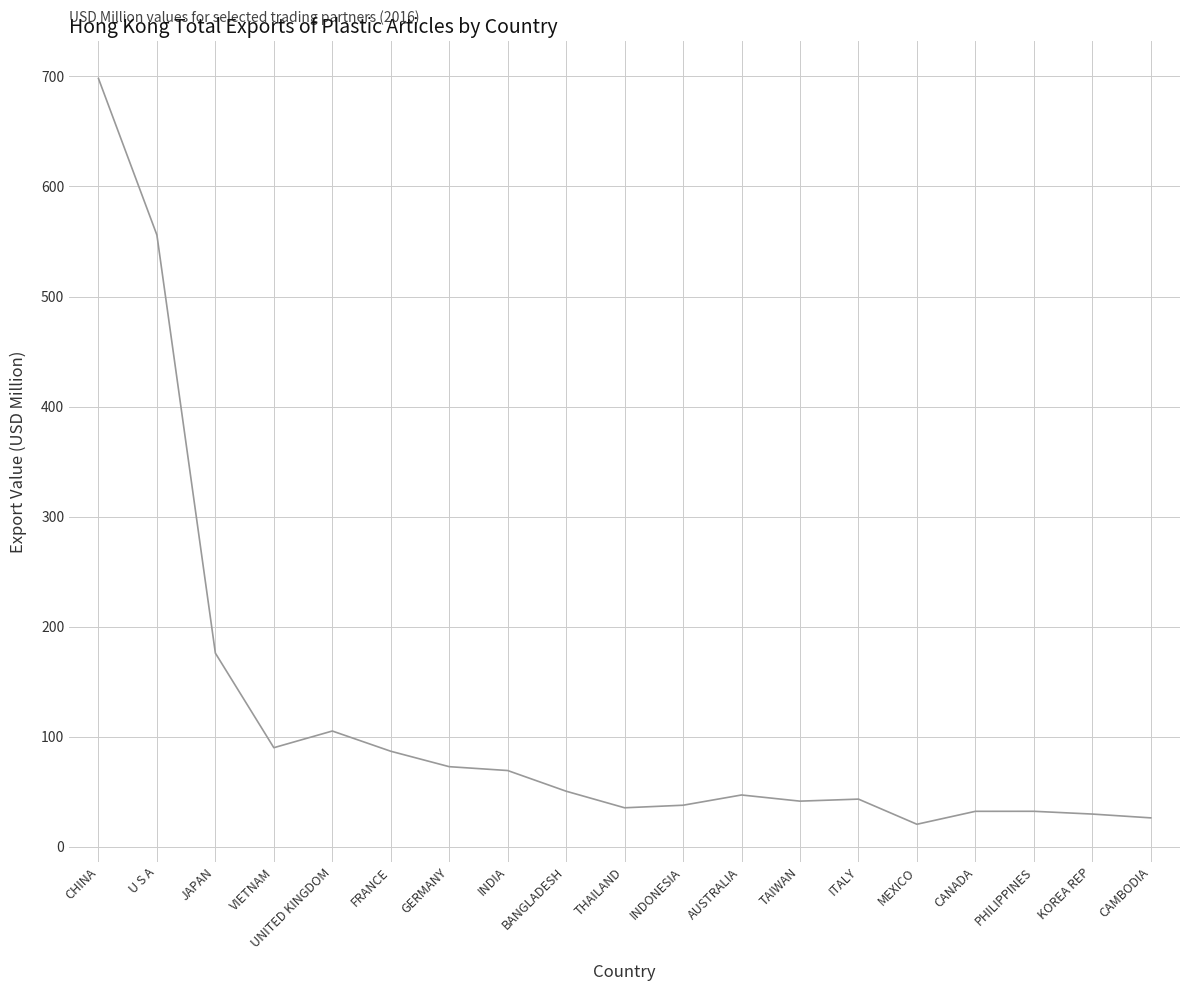

Is it true that the value at MEXICO is 20.6?

True